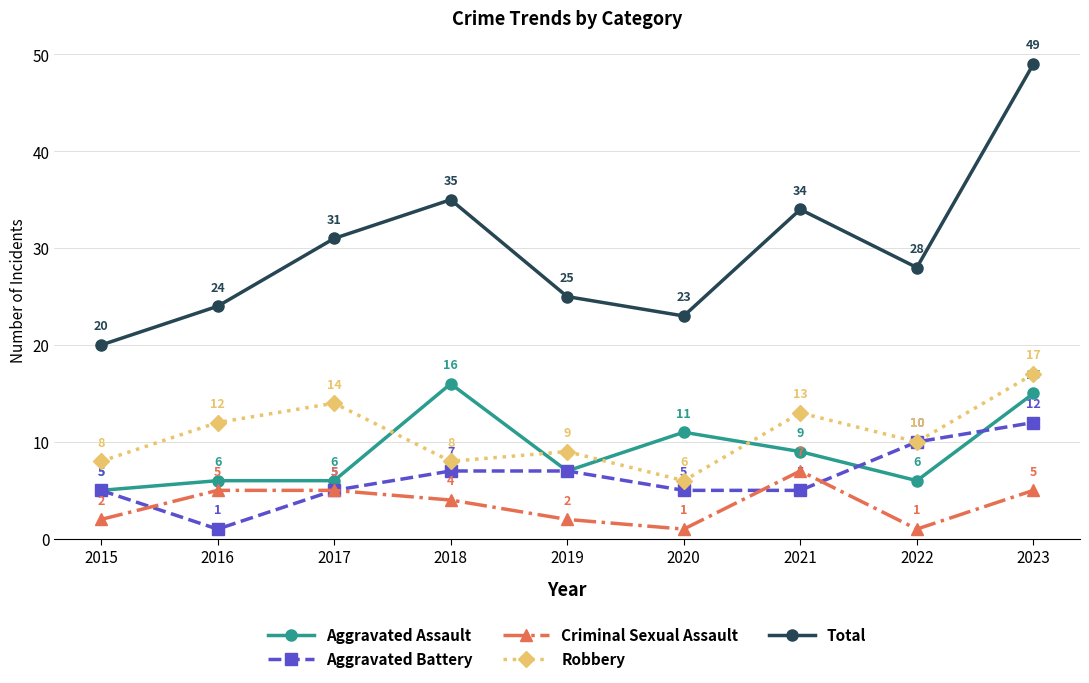

True or false: Total has more than 2 points higher than both neighbors.

False